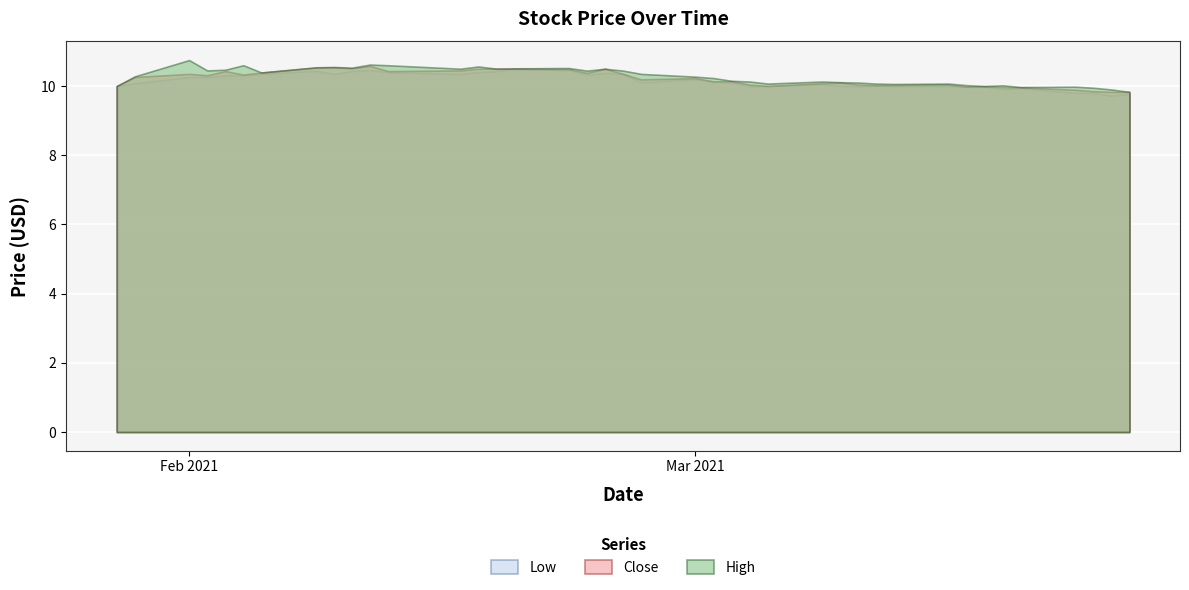

Which series has the largest range (max minus min)?

High